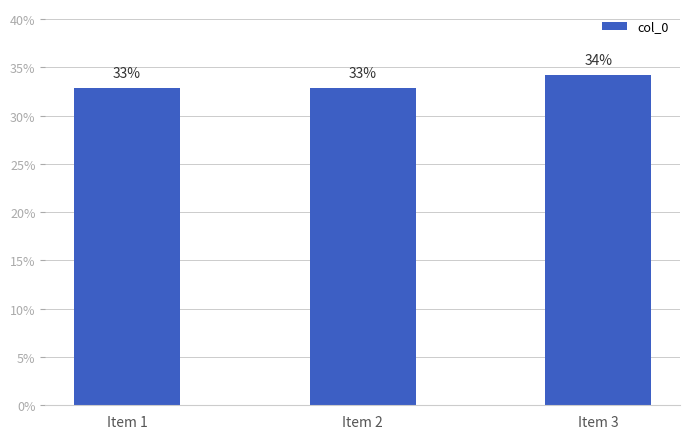

True or false: the data shows 55.1 at Item 1.

False